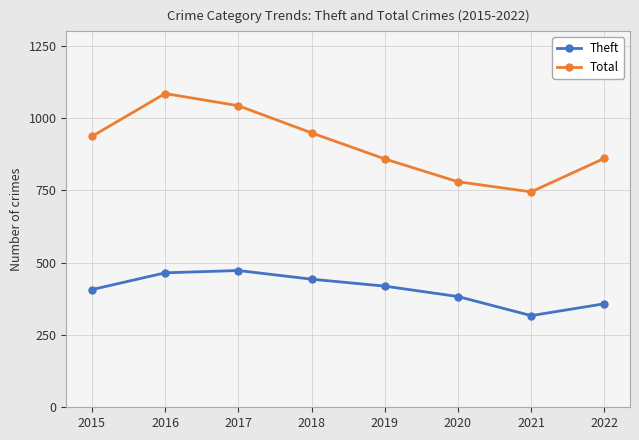

At which label does Total reach its peak?

2016